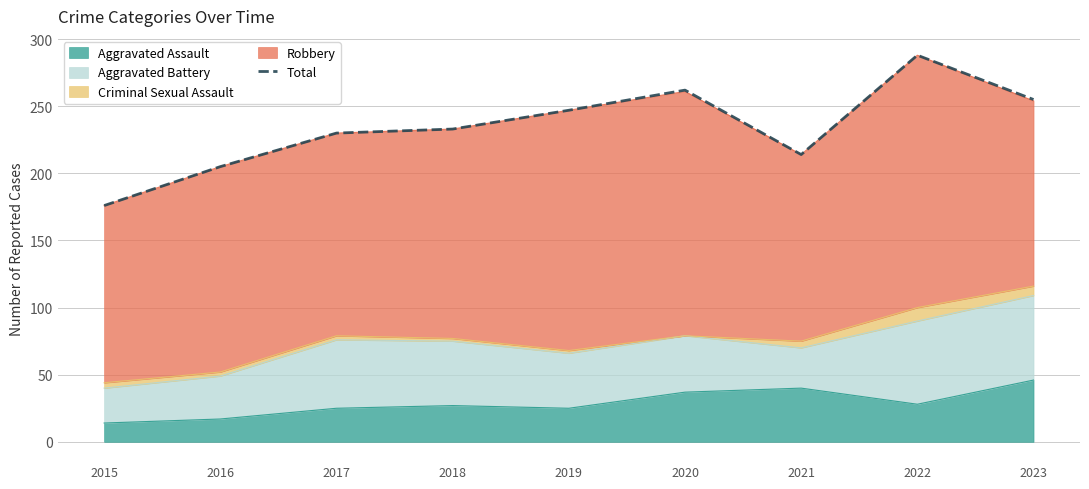

Reading right to left, transcribe all the data shown in this chart.

2023=255	2022=288	2021=214	2020=262	2019=247	2018=233	2017=230	2016=205	2015=176